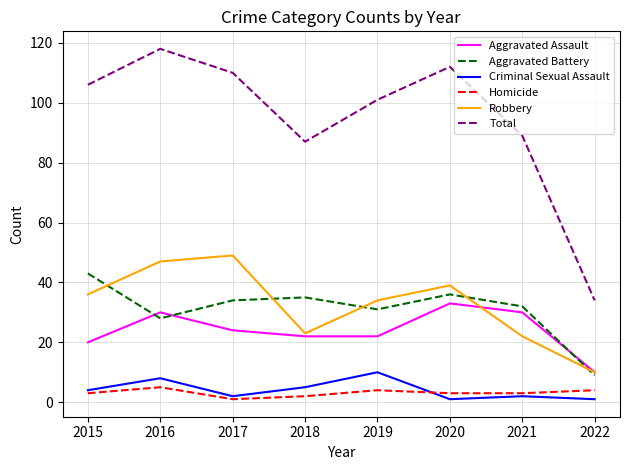

At how many categories does at least one series exceed 40?

7